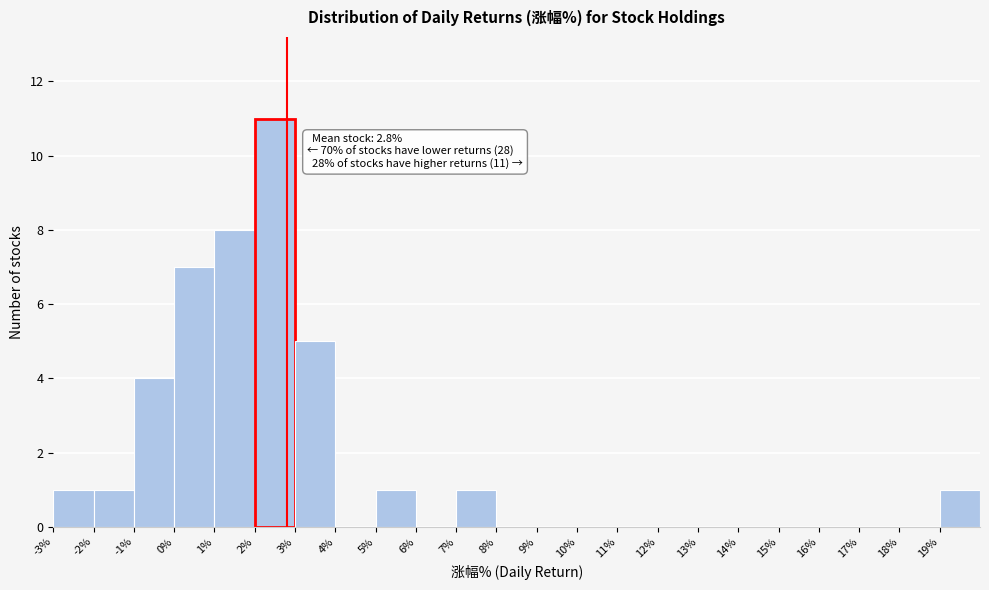

Over which range of the x-axis is the bar tallest?

2 to 3